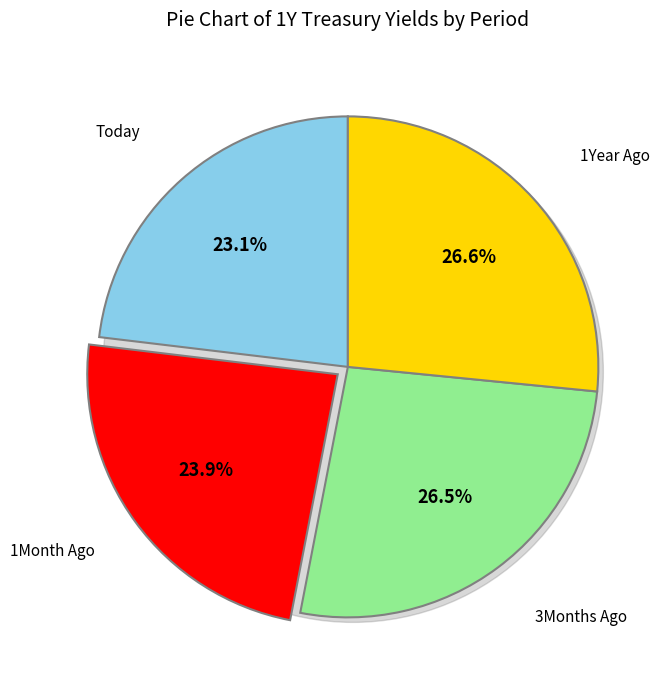

How many segments does this pie chart have?

4